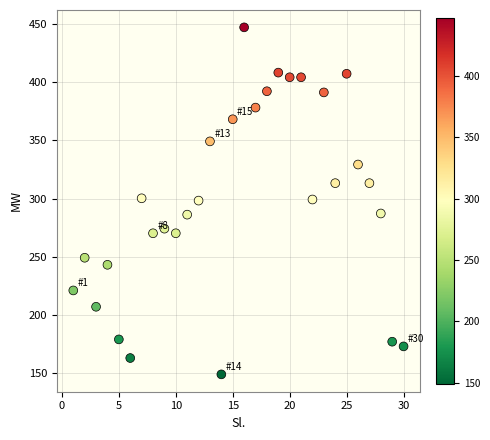

What is the range of Y values (max minus min)?

297.9